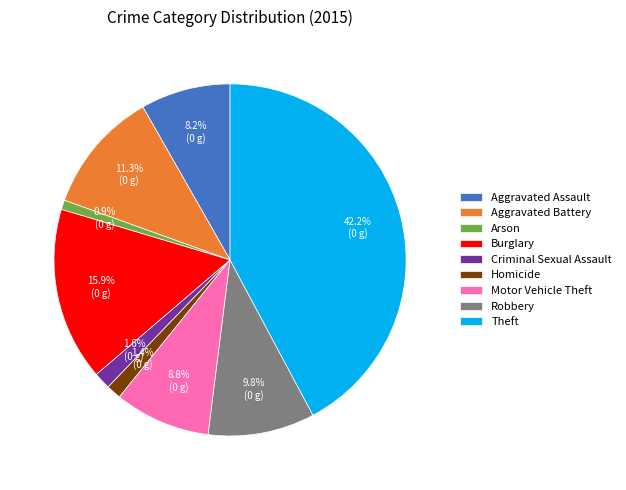

What percentage is the Aggravated Battery slice, to the nearest percent?

11%